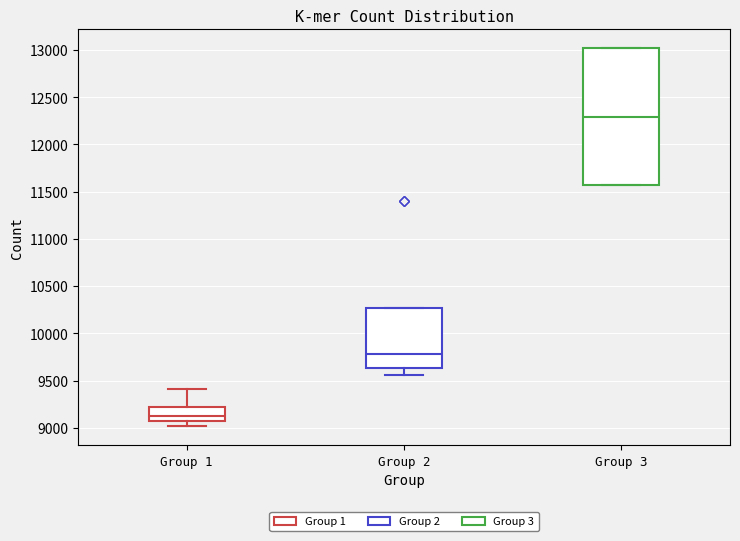

Which box's median line is the highest?

Group 3